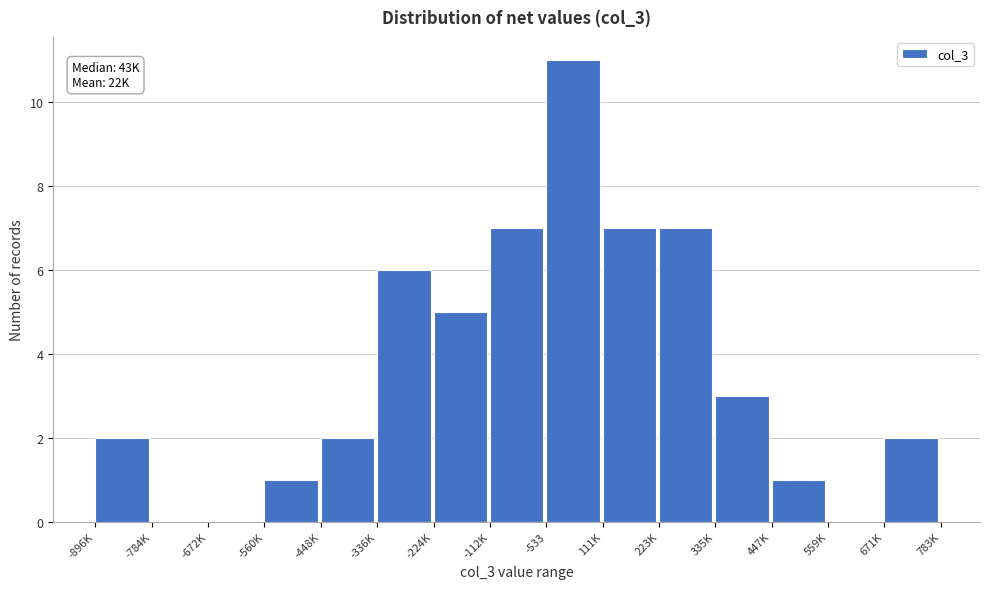

Reading left to right, list all the values displayed in this chart.

-896K=2	-784K=0	-672K=0	-560K=1	-448K=2	-336K=6	-224K=5	-112K=7	-533=11	111K=7	223K=7	335K=3	447K=1	559K=0	671K=2